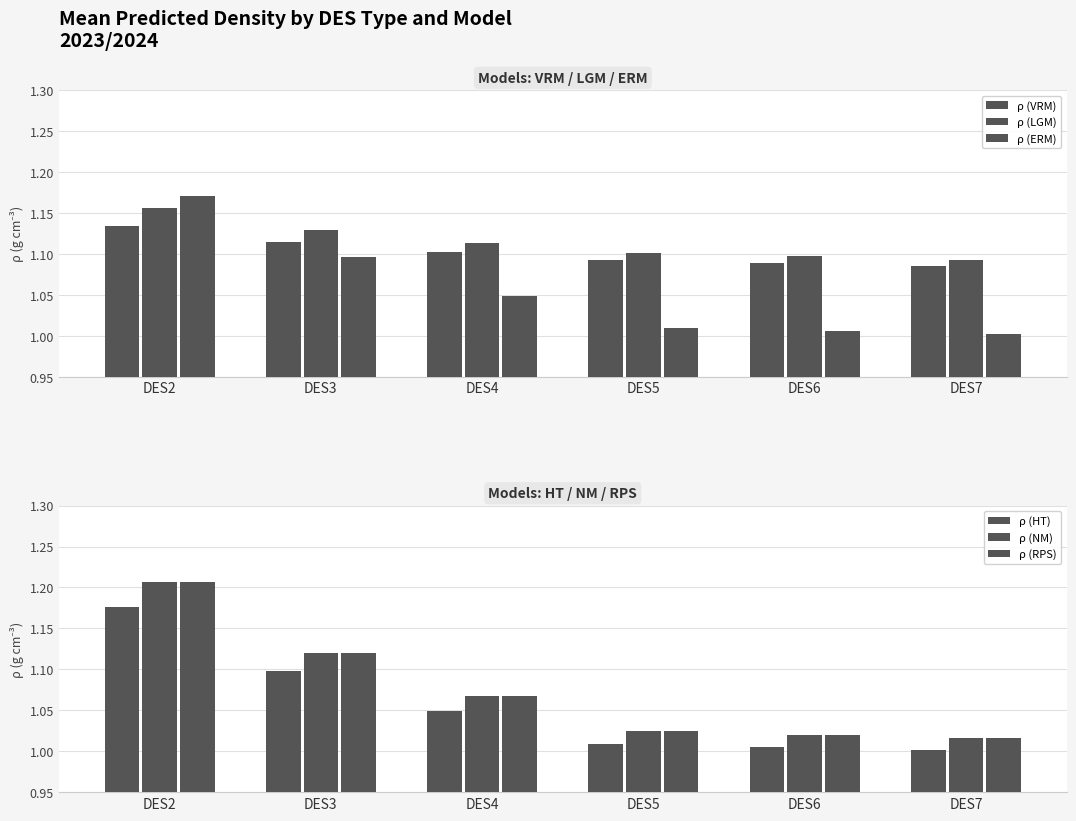

What is the greatest value displayed?

1.2